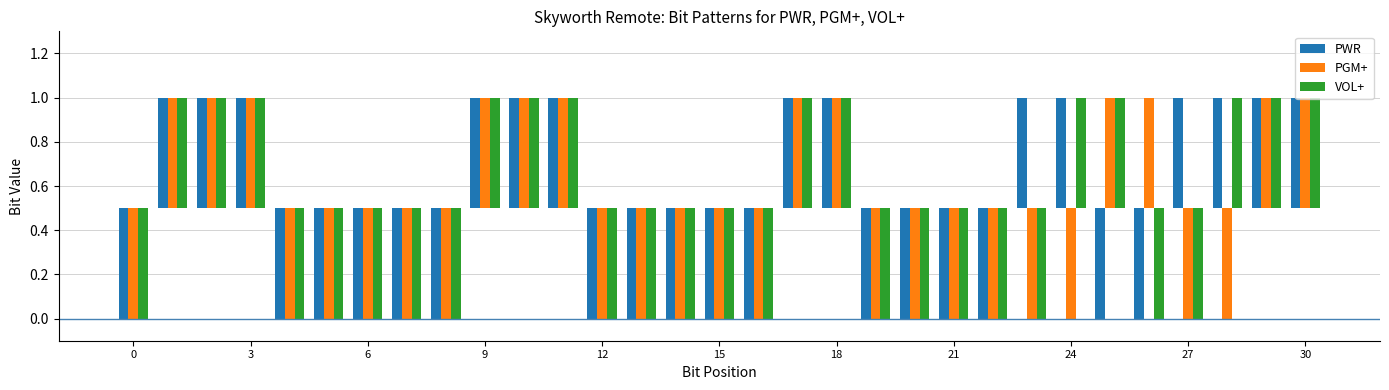

How many groups of bars are there?

31